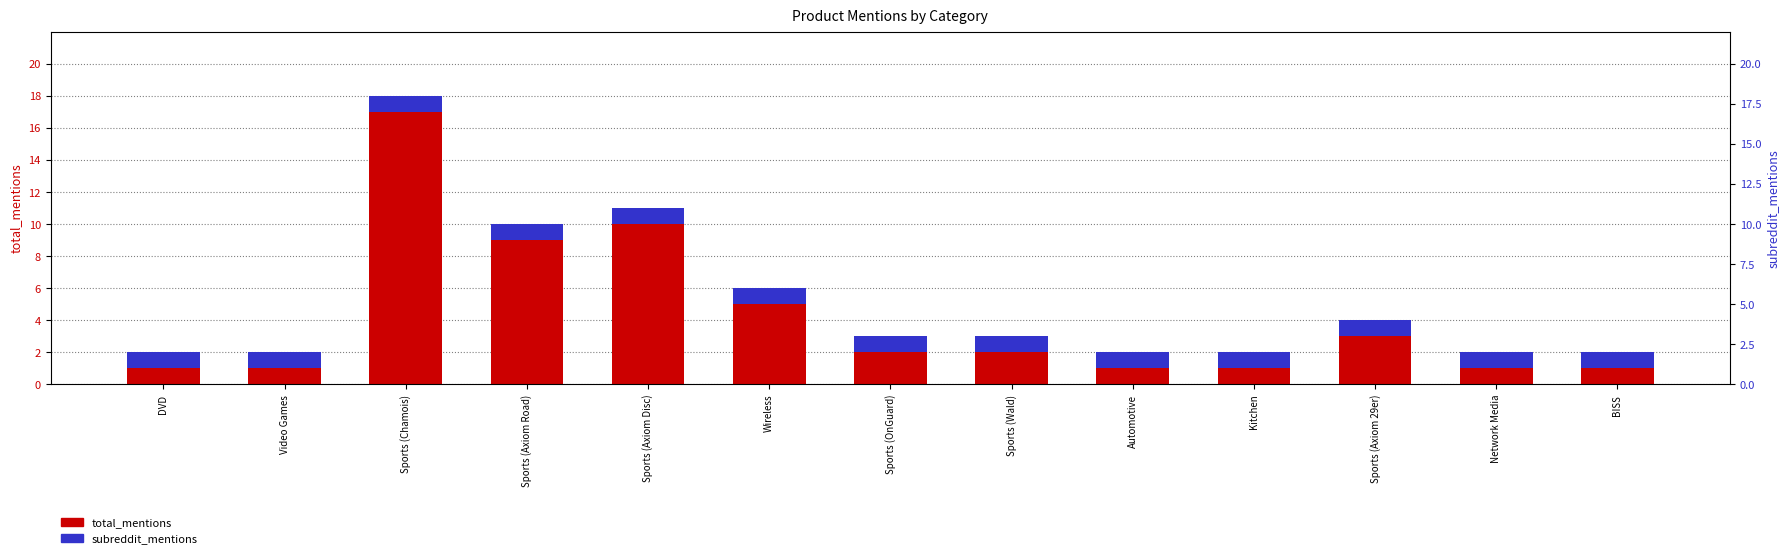

At which category is the sum across all series the highest?

Sports (Chamois)